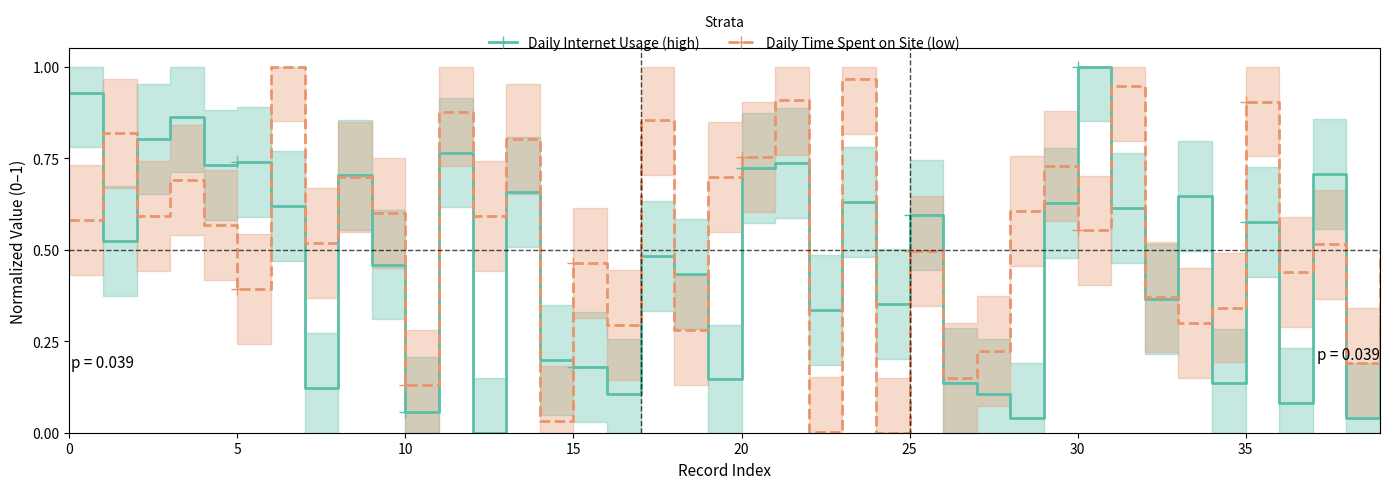

What is the difference between the Daily Time Spent on Site (low) values at 36 and 16?

0.1